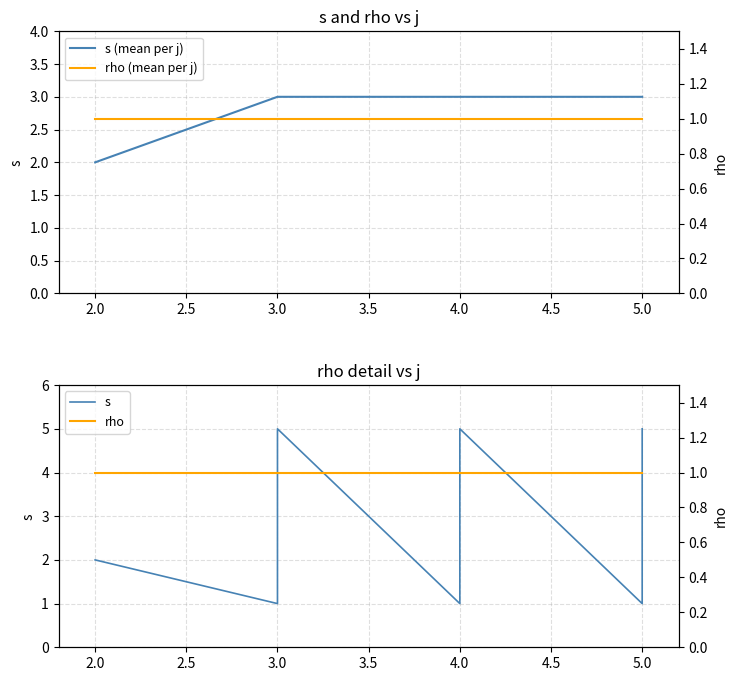

Is this an area chart (filled region under the line)?

No